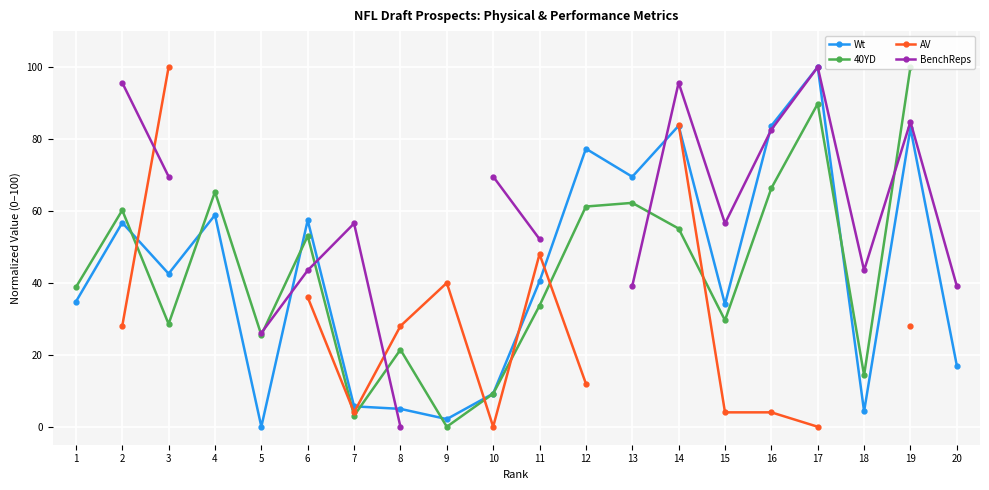

How many AV values are between 4 and 48?

10